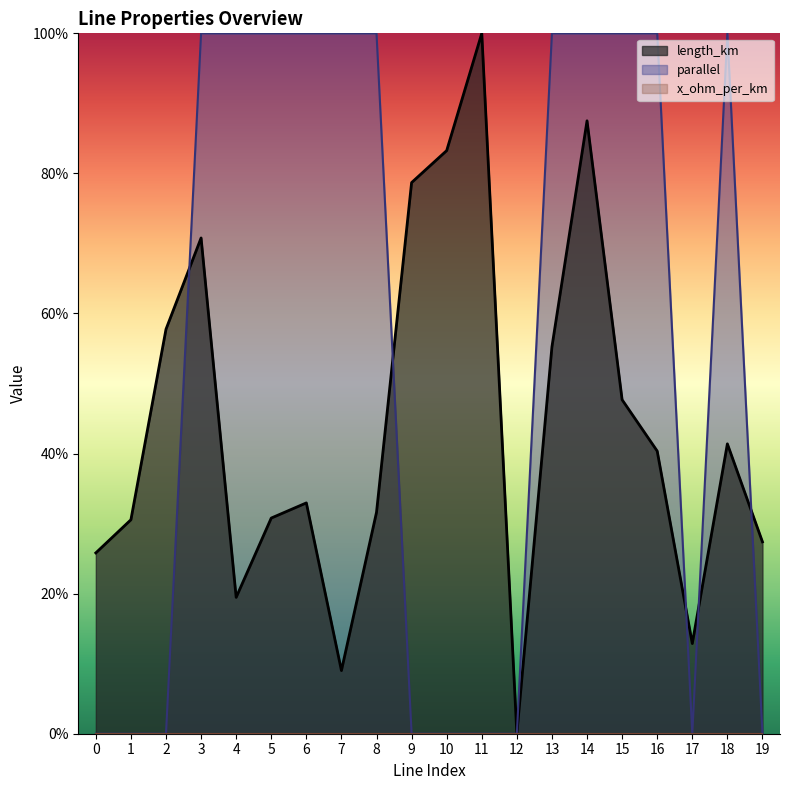

Is the value of parallel at 8 greater than the value of length_km at 19?

Yes